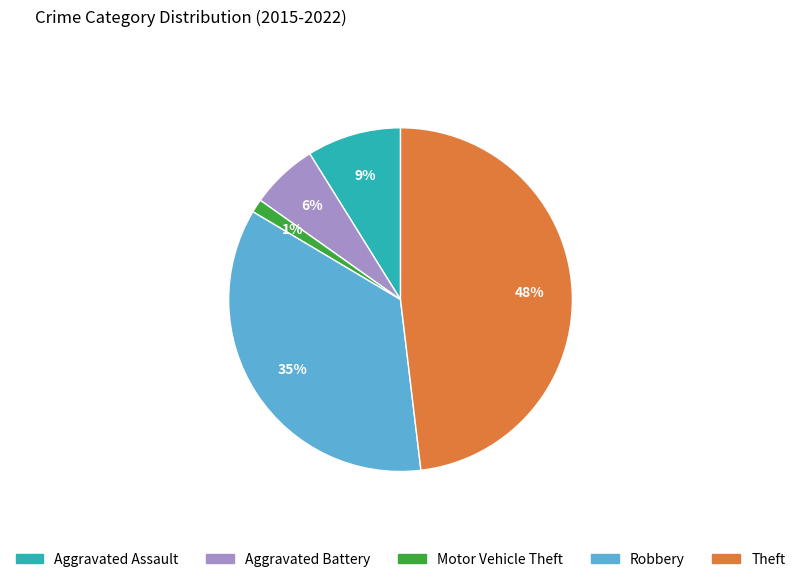

Count the number of slices in the pie.

5